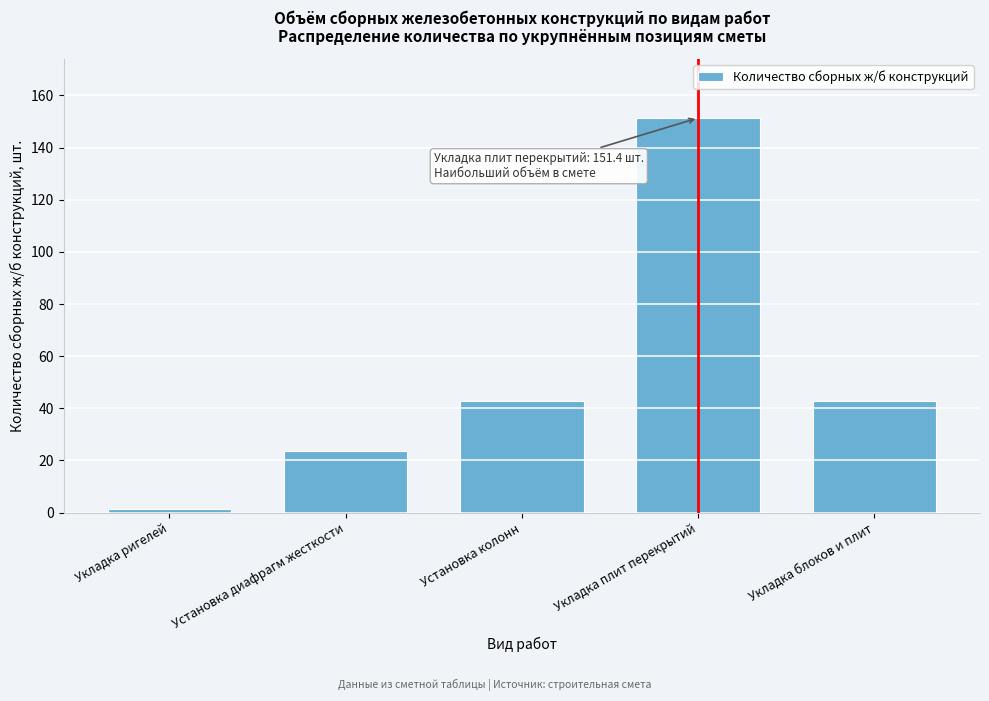

Reading left to right, transcribe all the data shown in this chart.

1.4	23.5	43.0	151.4	43.0